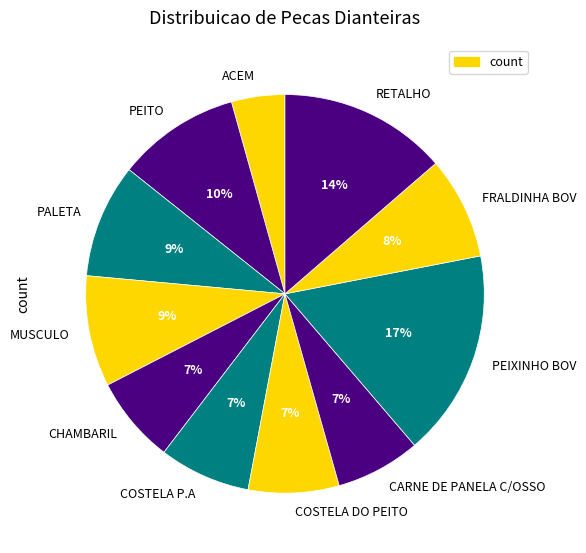

To the nearest percent, what is the combined percentage of PALETA and PEITO?

19%